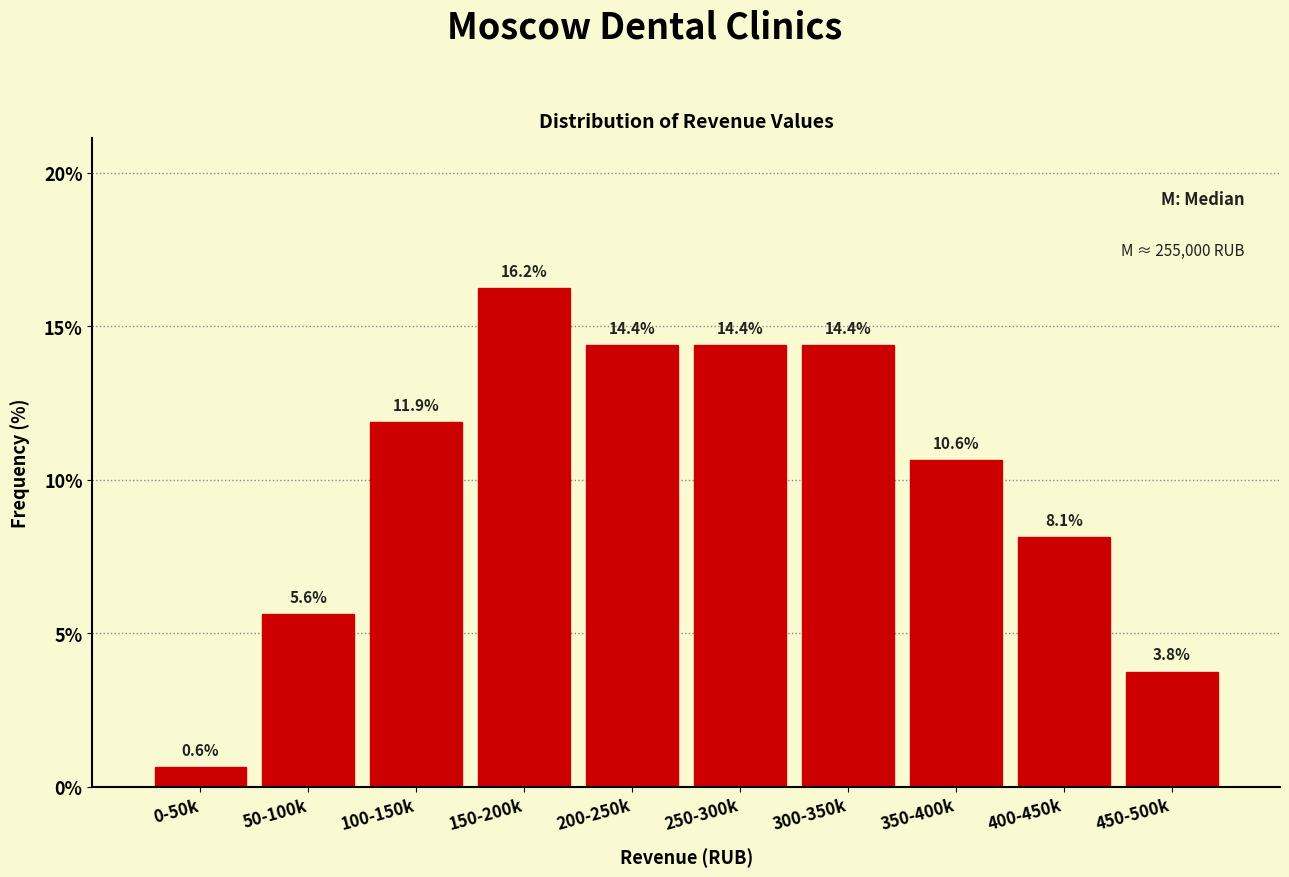

At which category does the chart reach its minimum across all series?

0-50k